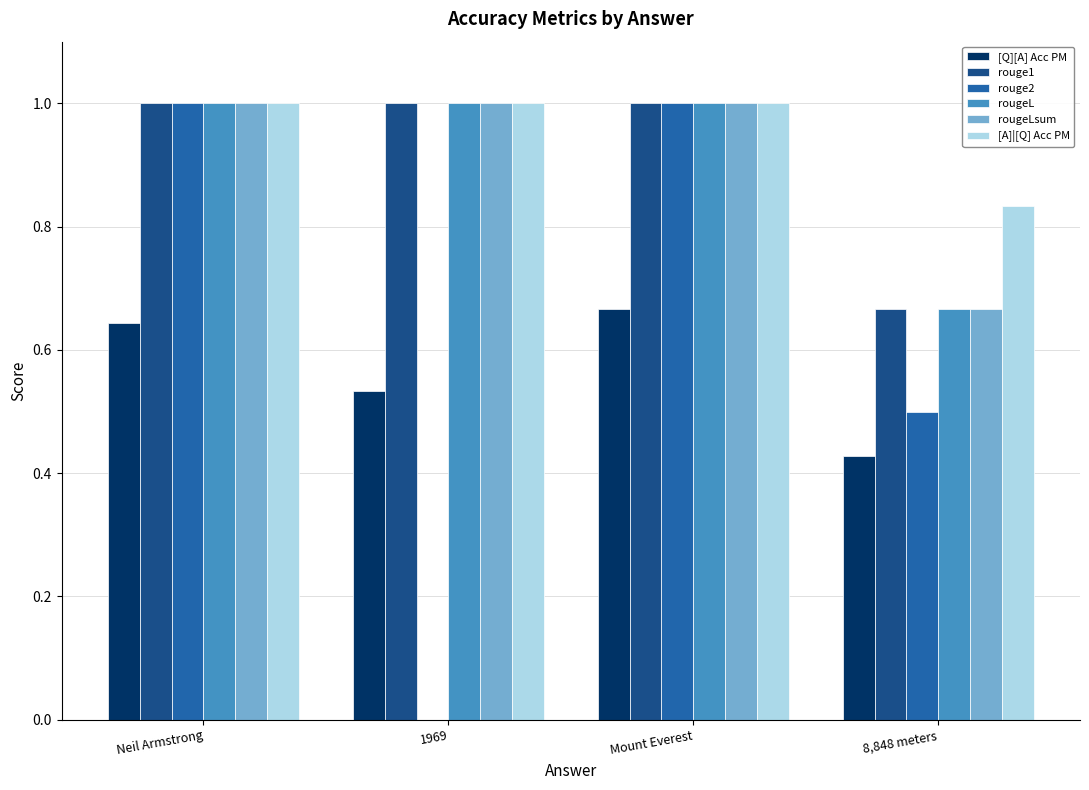

Which series changed the most between 1969 and 8,848 meters?

rouge2